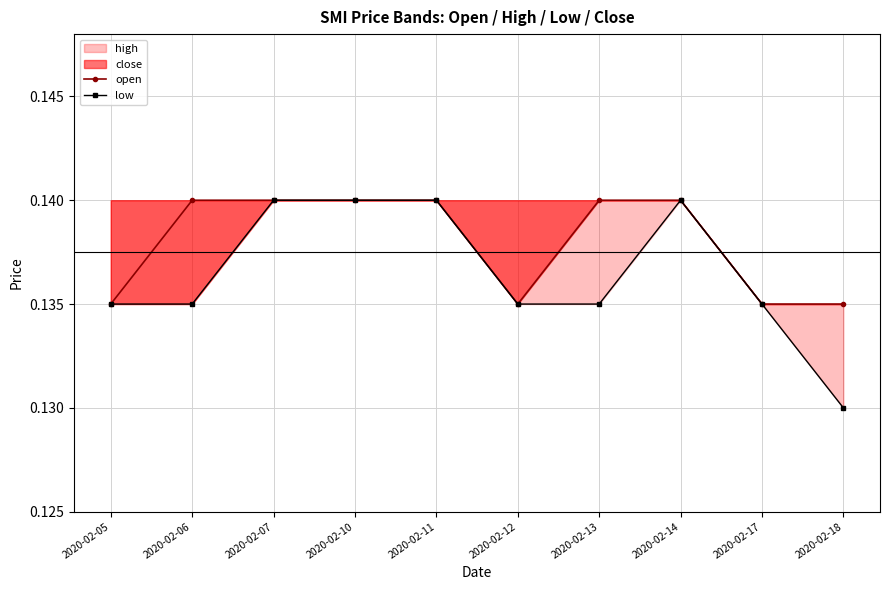

What is the value of the open point at the 9th from the left?

0.1